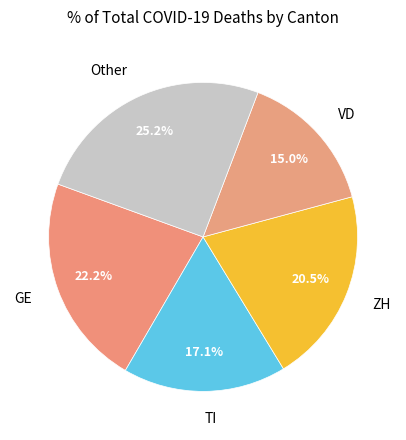

What is the largest slice in the pie chart?

Other